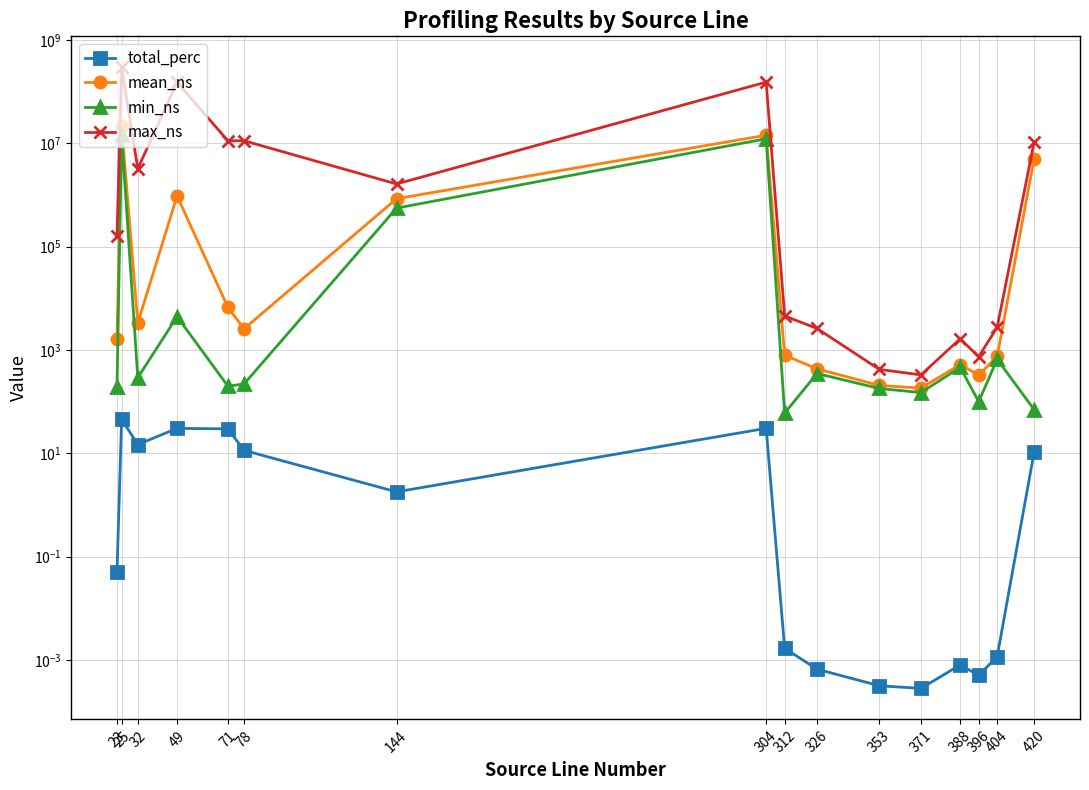

At which label is min_ns closest to 7331005?

304